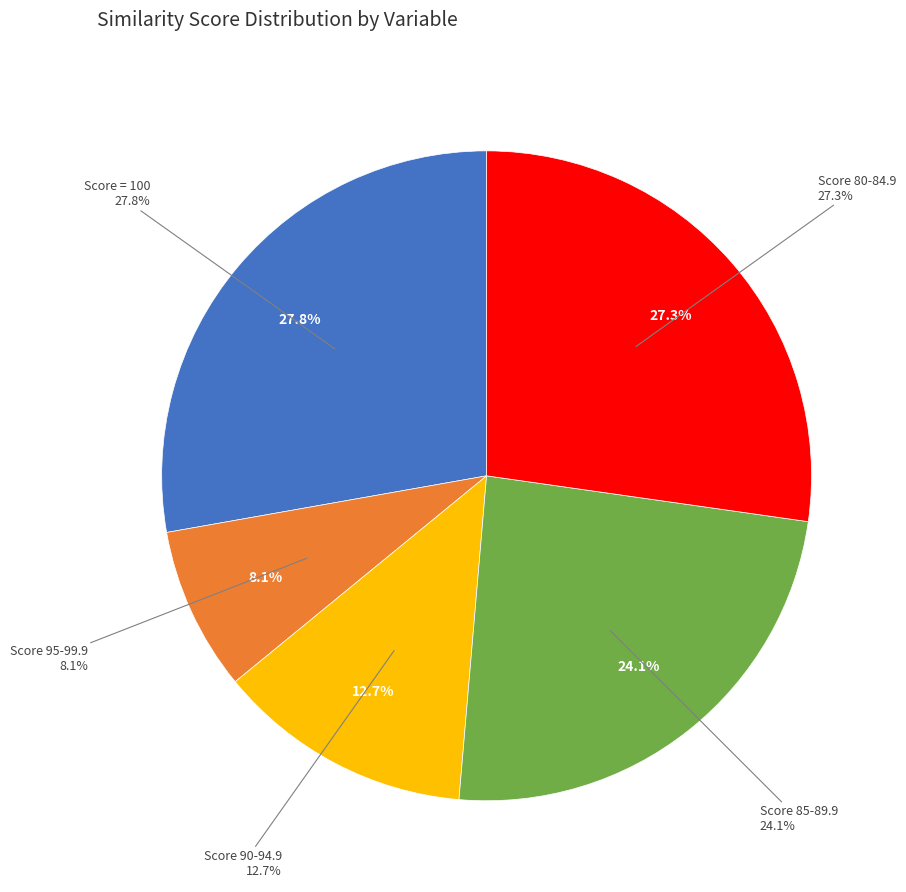

Is there any slice that represents more than half of the pie?

No